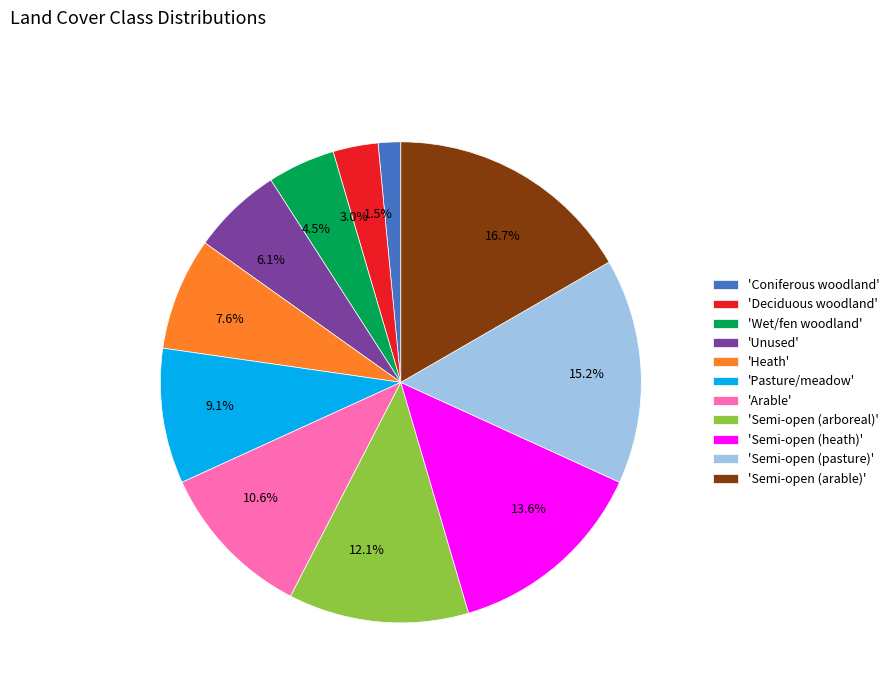

Is there any slice that represents more than half of the pie?

No